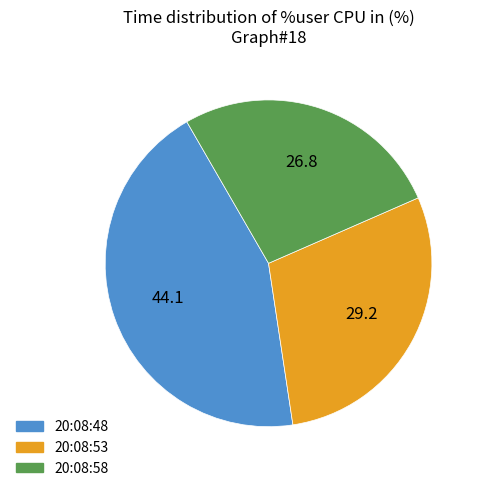

Does 20:08:48 represent more than half of the total?

No